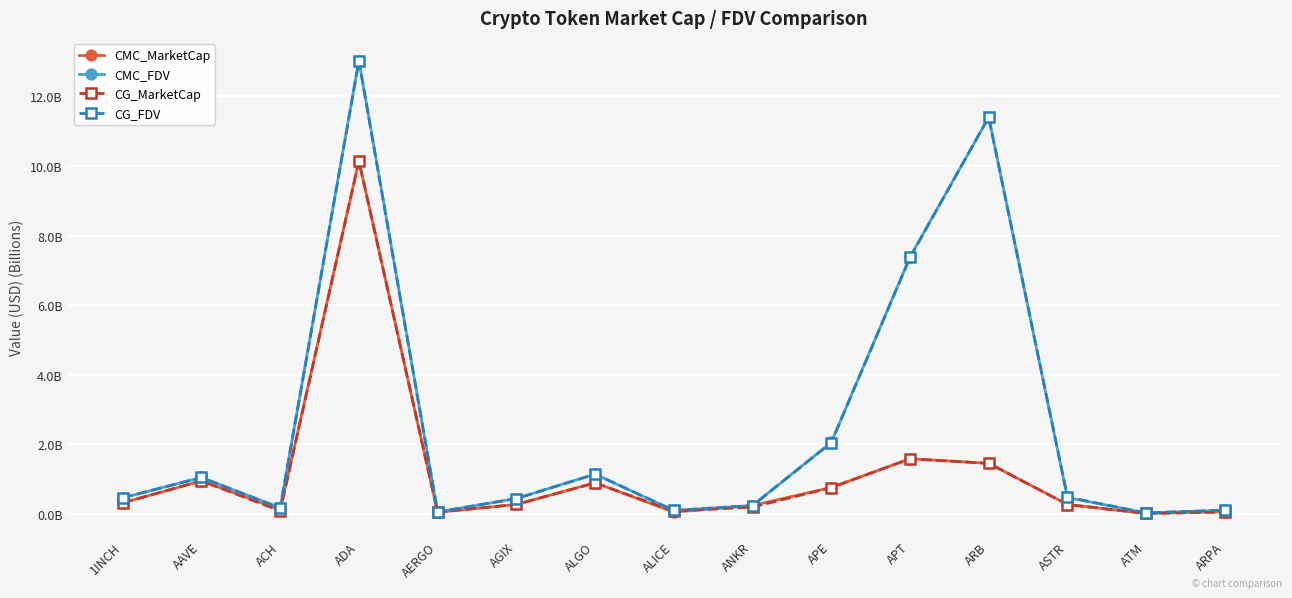

Is this an area chart (filled region under the line)?

No